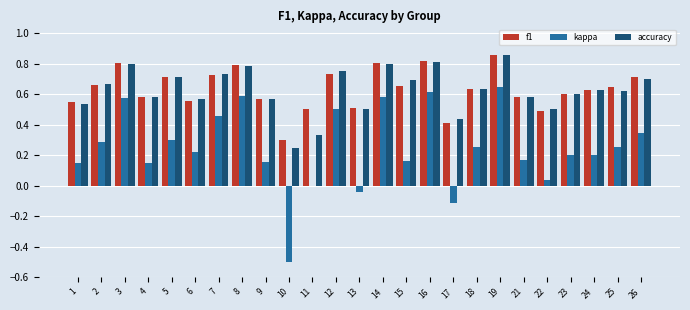

What is the total value across all series at 7?

1.9